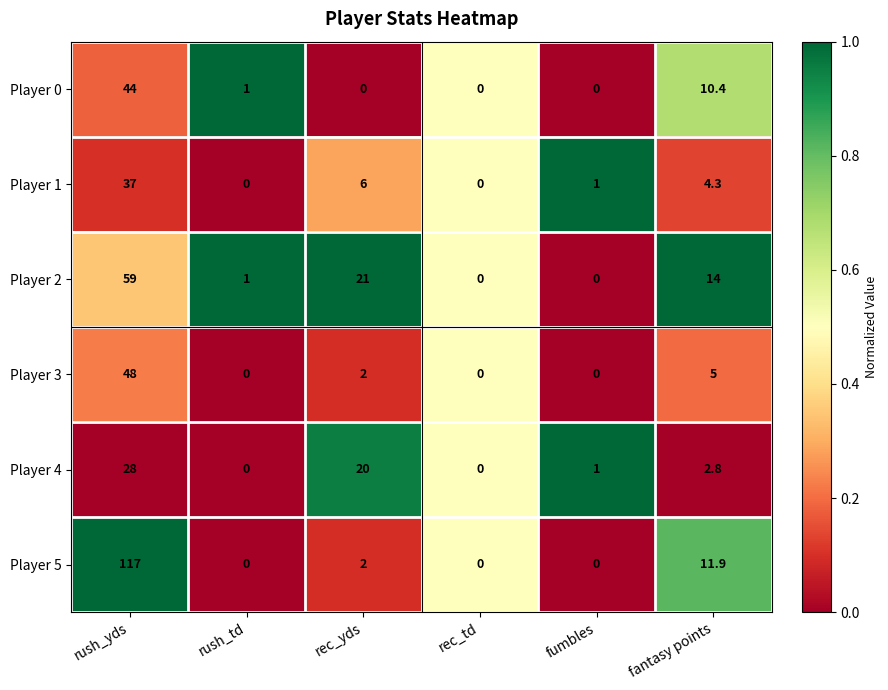

How many positive values does the Player 2 series have?

4